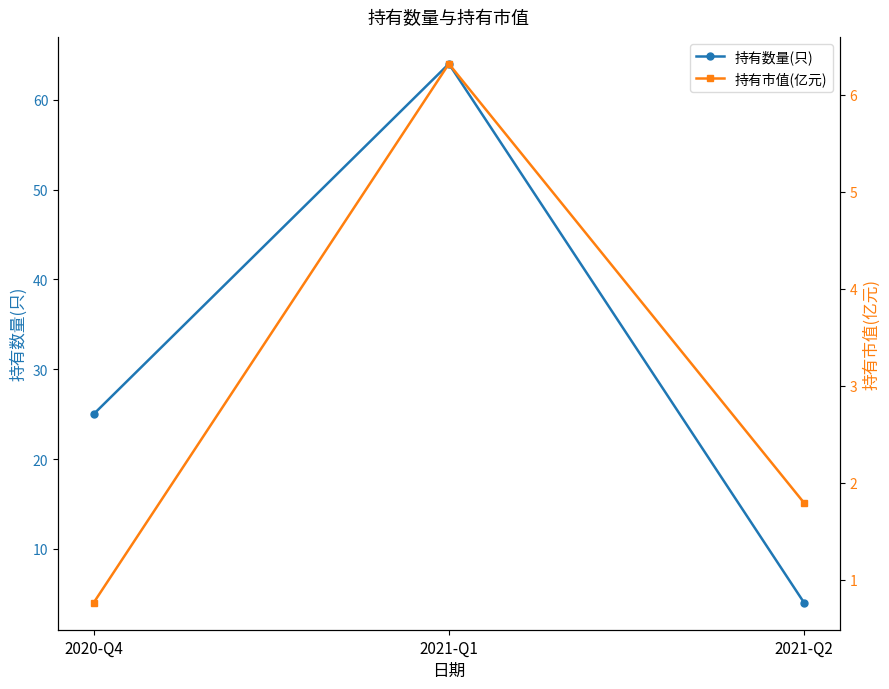

Which series changed the most between 2021-Q1 and 2021-Q2?

持有数量(只)